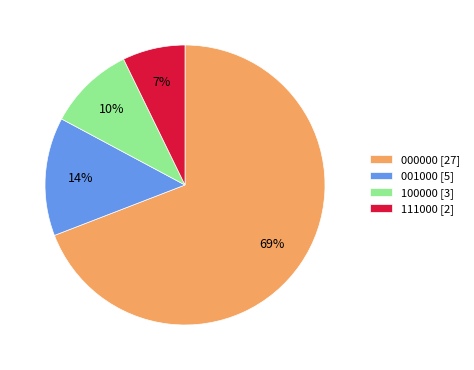

To the nearest percent, what percentage of the pie is 000000 [27]?

69%